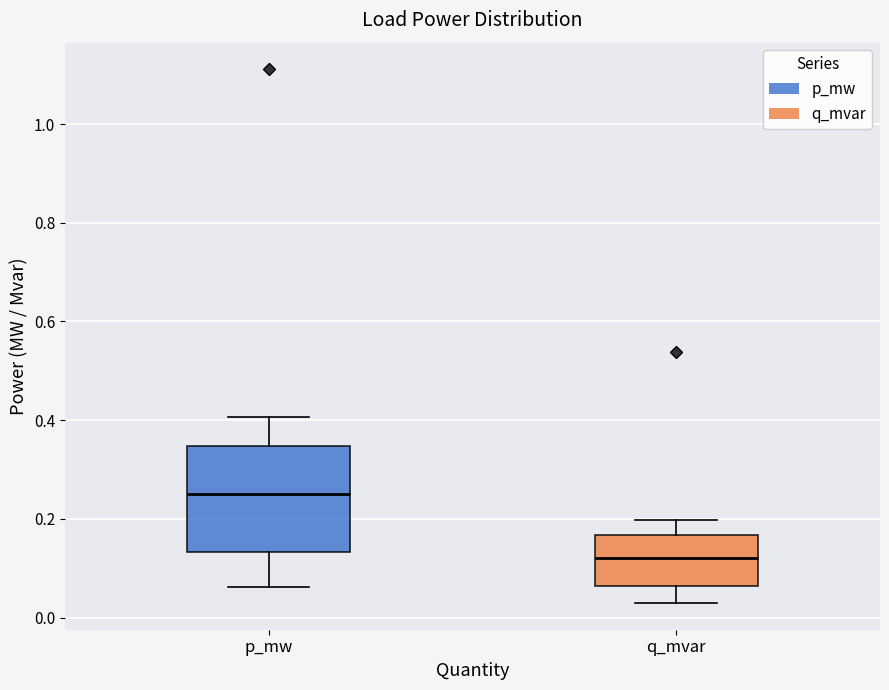

Where does the upper whisker of the box for p_mw end on the y-axis? The values are not printed on the chart, so give them approximately, as read against the axis.

0.40